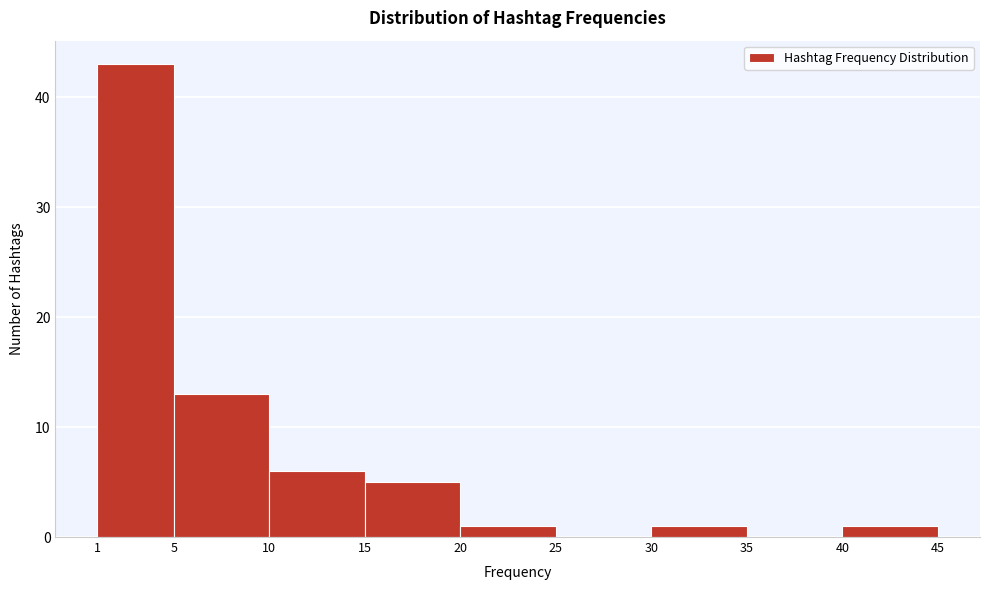

Reading left to right, list every bar in this chart as the range it spans on the x-axis followed by its height. The values are not printed on the chart, so give them approximately, as read against the axis.

1 to 5: 43
5 to 10: 13
10 to 15: 6
15 to 20: 5
20 to 25: 1
25 to 30: 0
30 to 35: 1
35 to 40: 0
40 to 45: 1